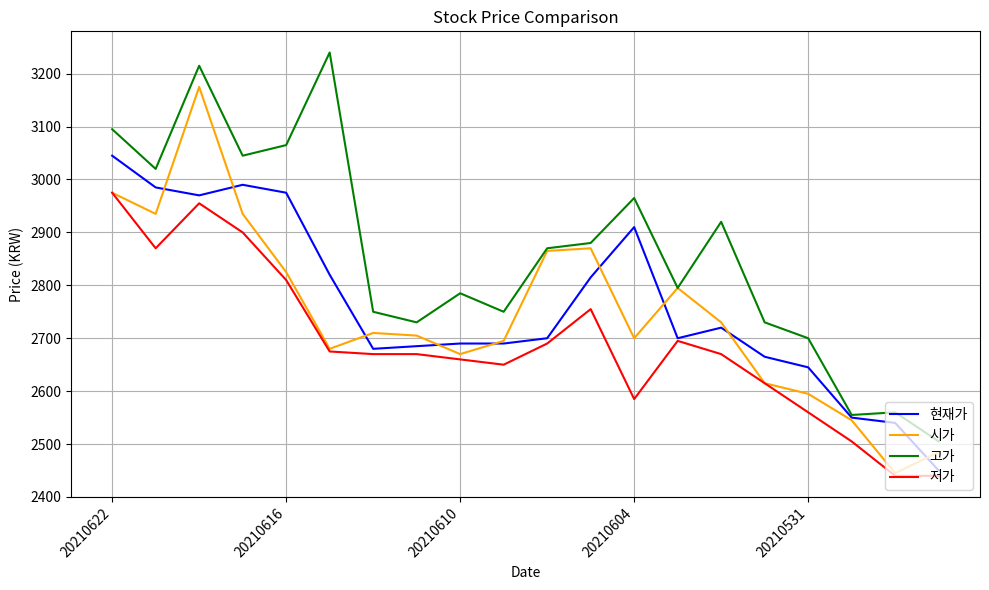

List the series in order of their peak value, lowest first.

저가, 현재가, 시가, 고가